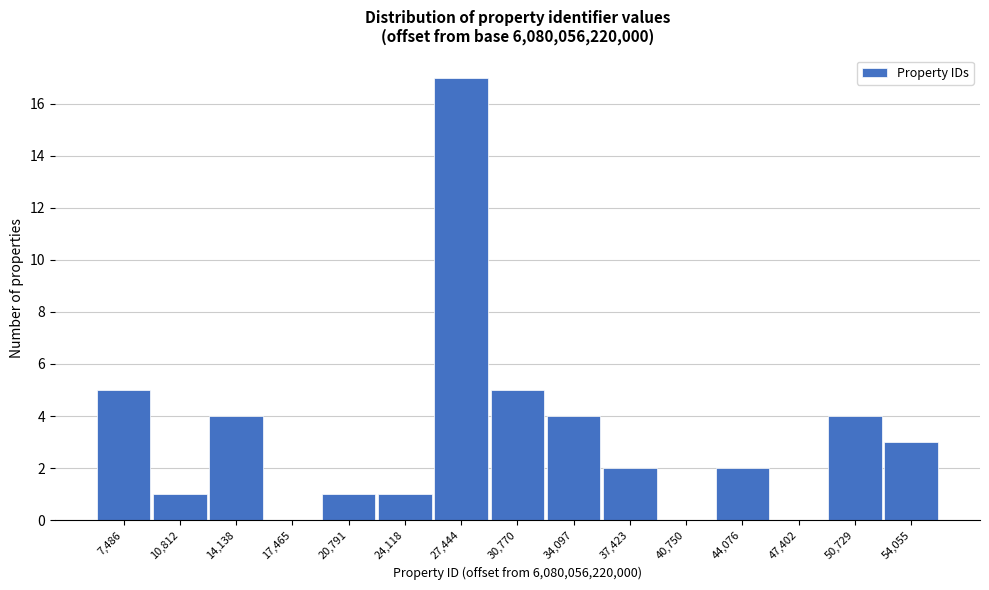

Reading left to right, list all the values displayed in this chart.

7,486=5	10,812=1	14,138=4	17,465=0	20,791=1	24,118=1	27,444=17	30,770=5	34,097=4	37,423=2	40,750=0	44,076=2	47,402=0	50,729=4	54,055=3